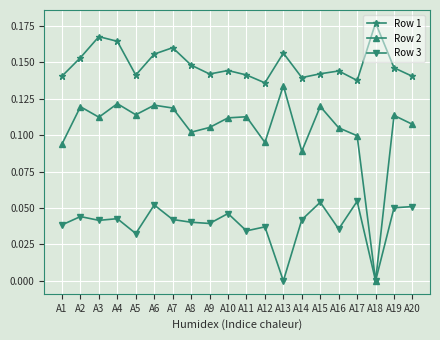

True or false: Row 1 and Row 3 cross at least once.

False